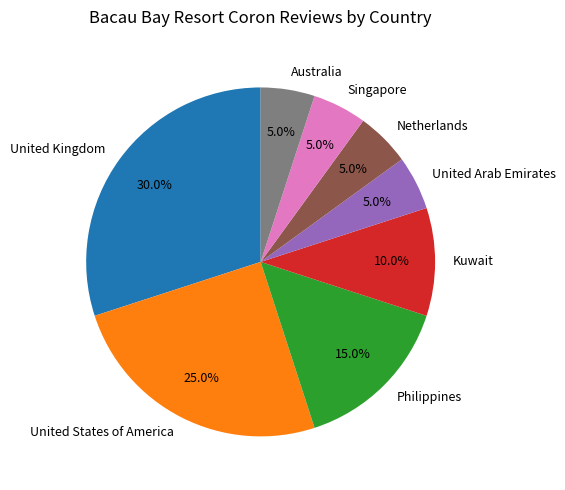

Does any single category account for the majority?

No